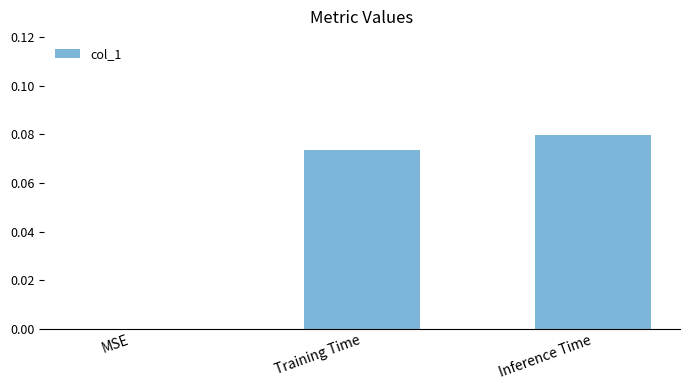

What is the change in value from MSE to Training Time?

+0.1